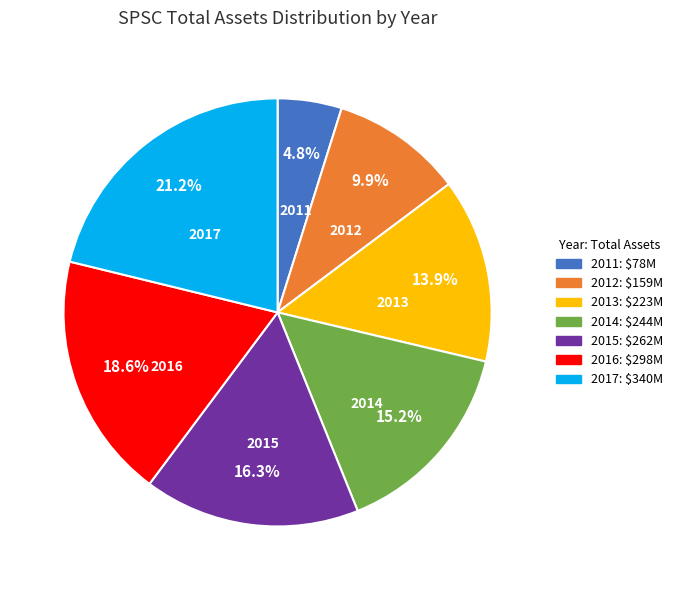

Between 2013 and 2012, which is larger?

2013